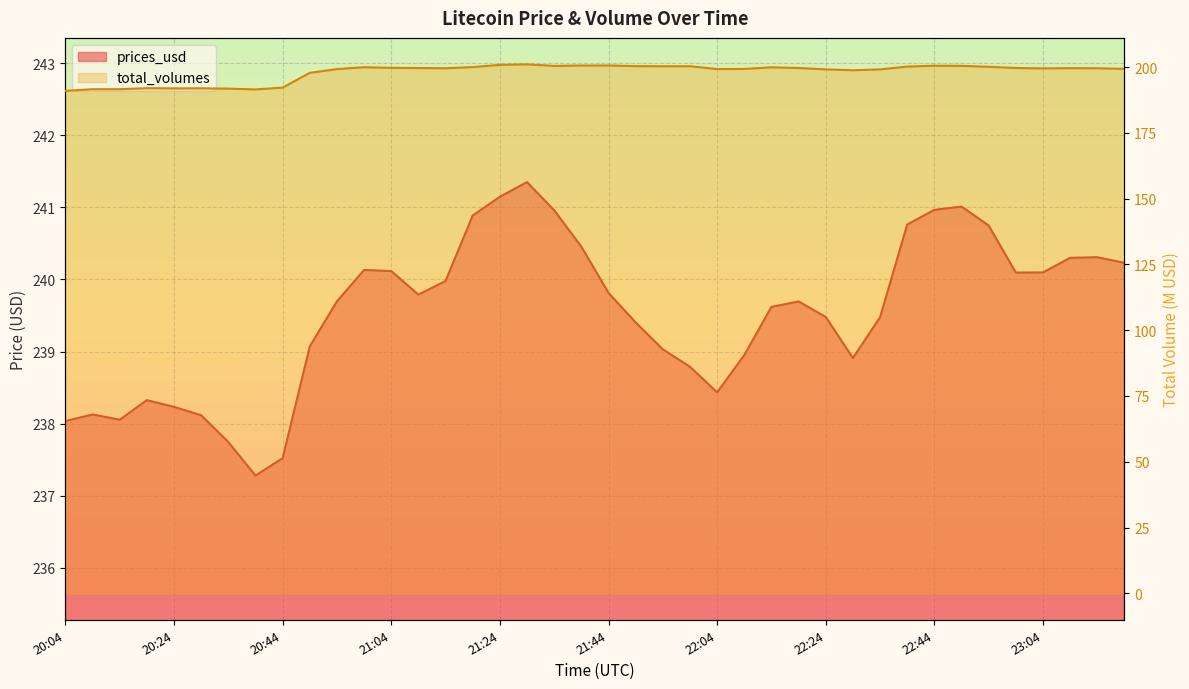

What value does the prices_usd series have at 20:50?

239.1